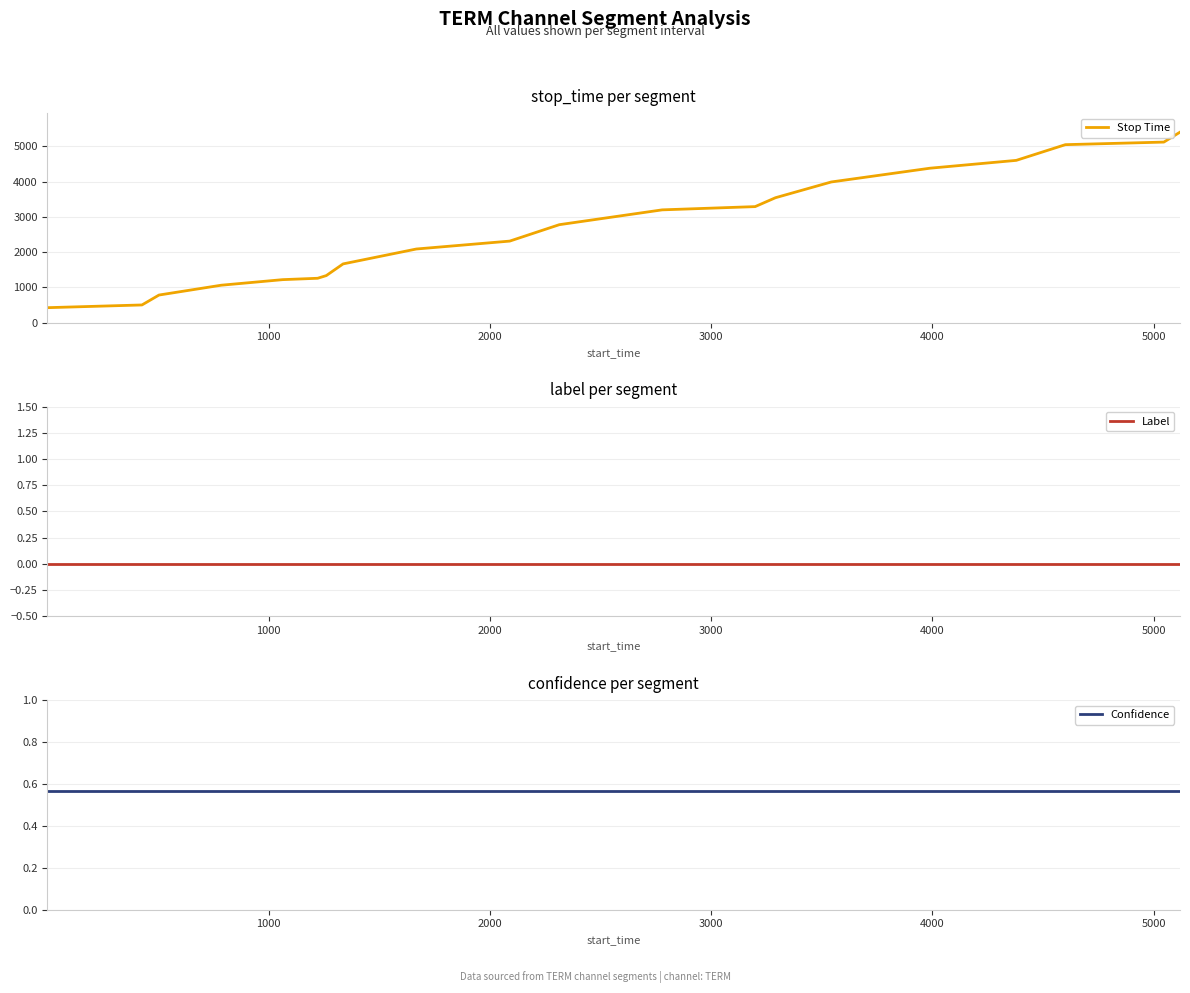

What is the lowest value of the Stop Time series?

427